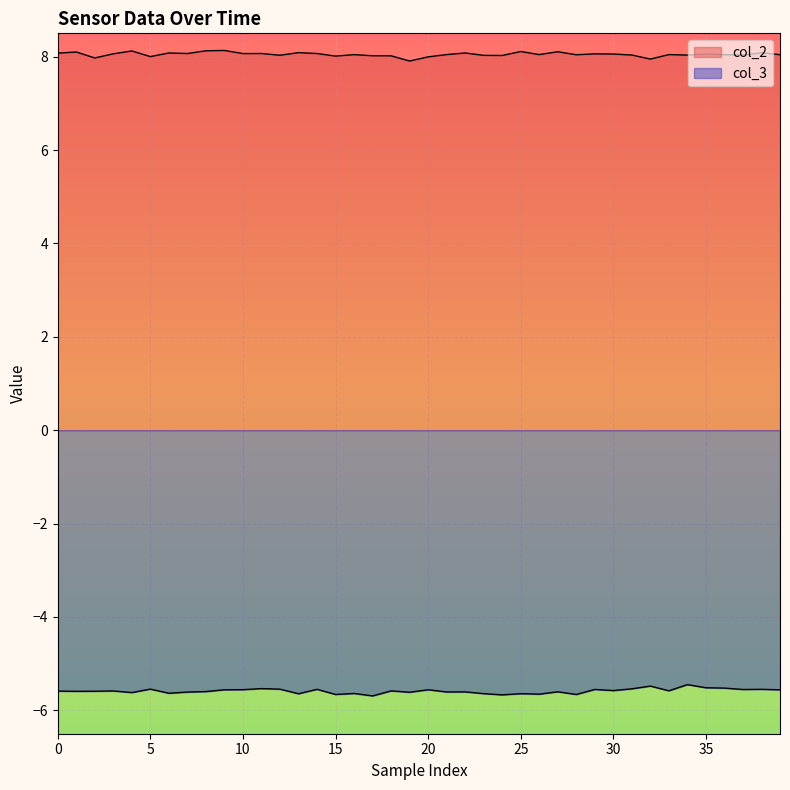

Is the value of col_3 at 31 greater than the value of col_2 at 0?

No